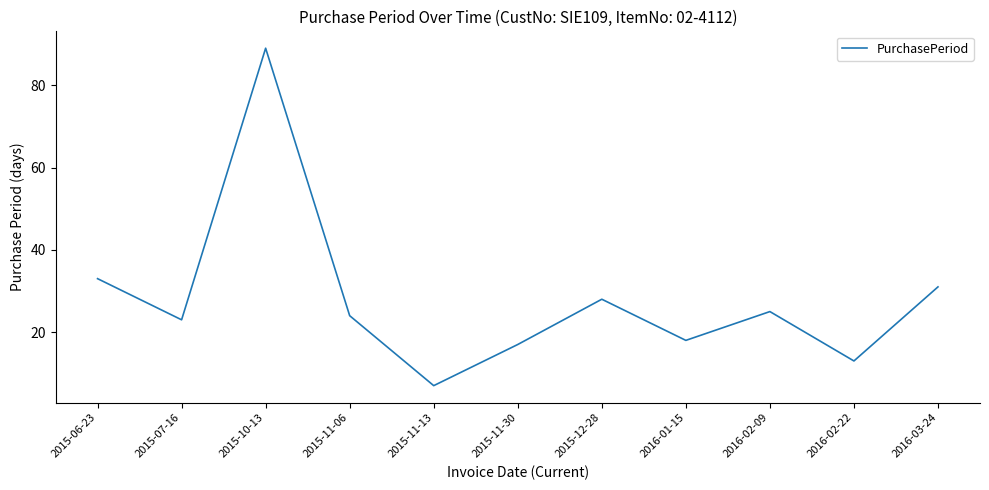

Which label corresponds to the smallest value in the chart?

2015-11-13